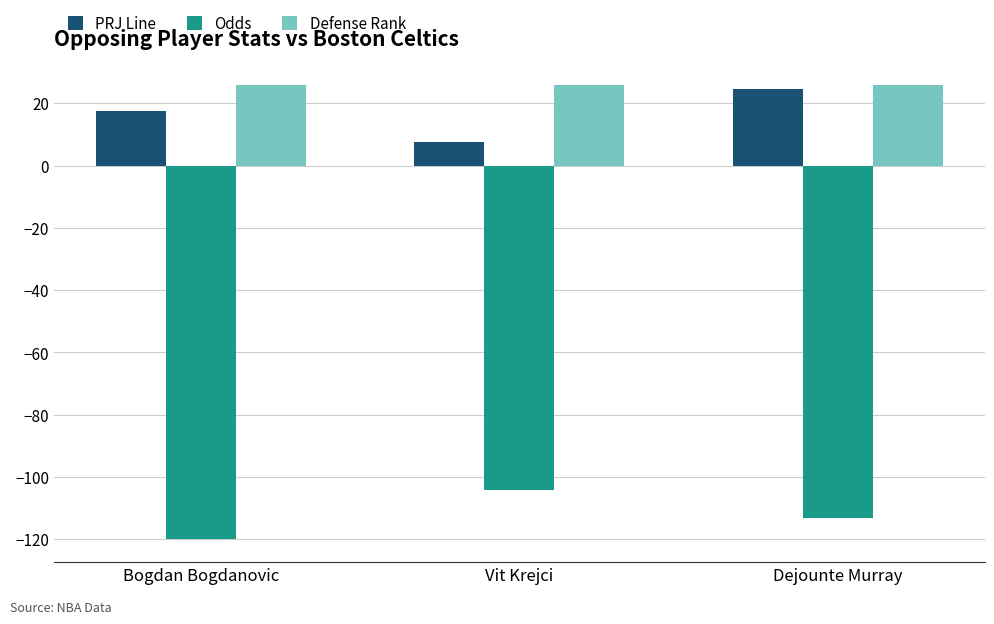

Which category has the lowest value across all series?

Bogdan Bogdanovic